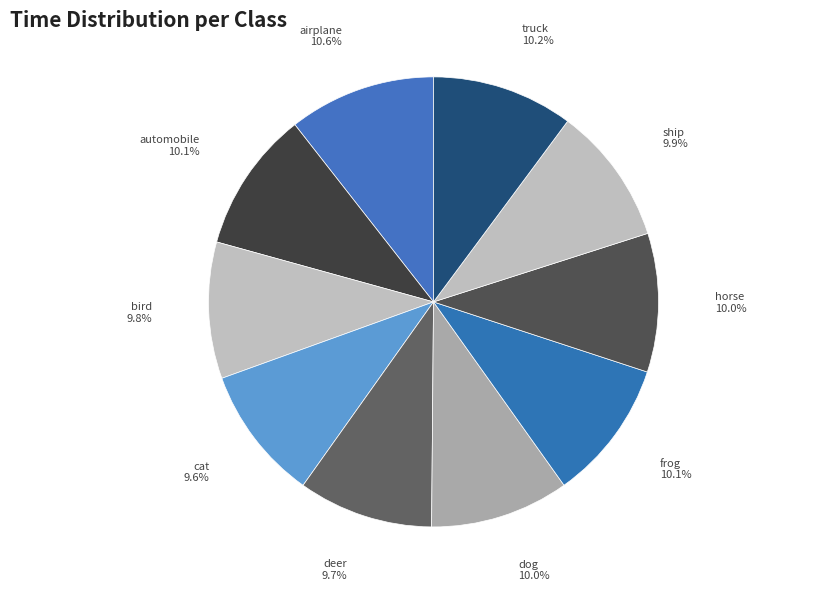

The bird slice represents 10% of the pie. True or false?

True